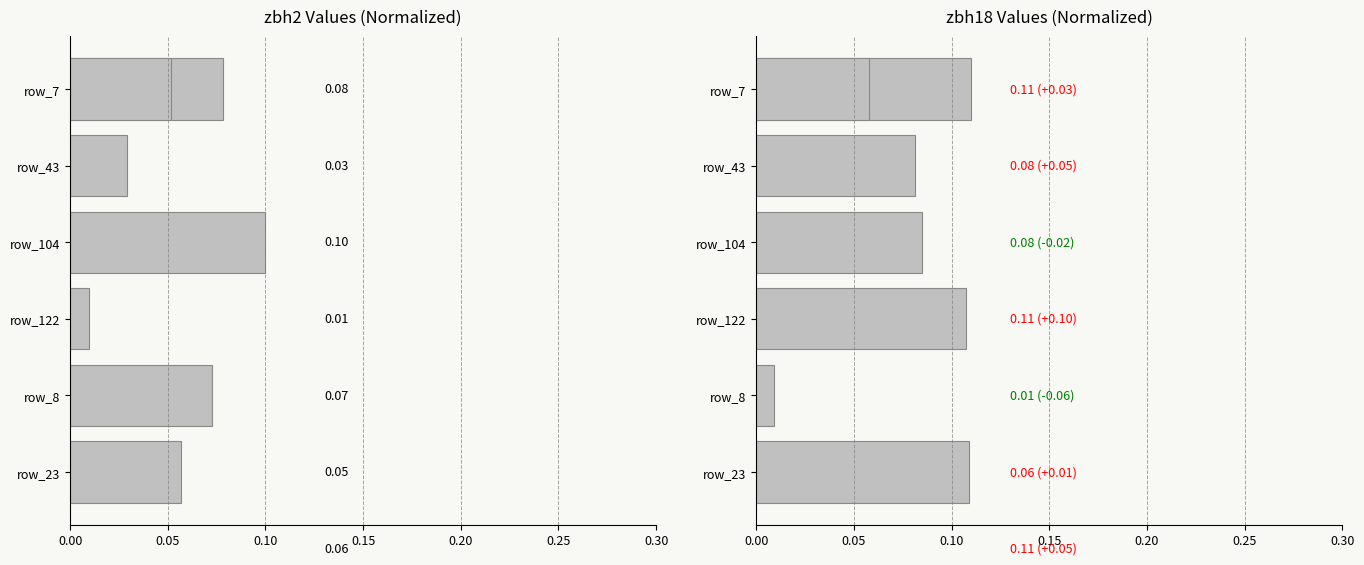

The zbh2 series shows 0.1 at 0.25. True or false?

False